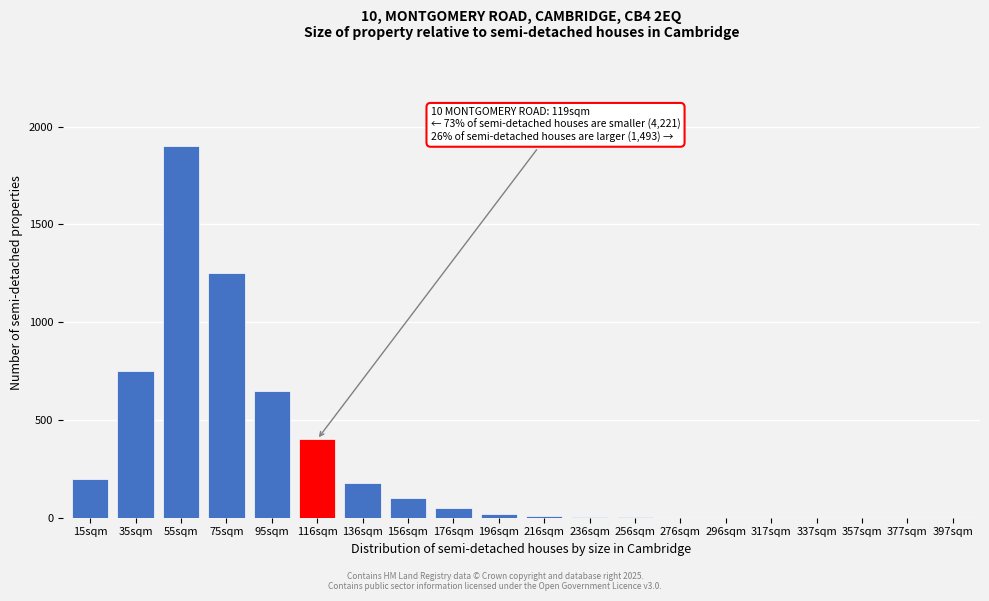

Which has a higher value, 55sqm or 317sqm?

55sqm